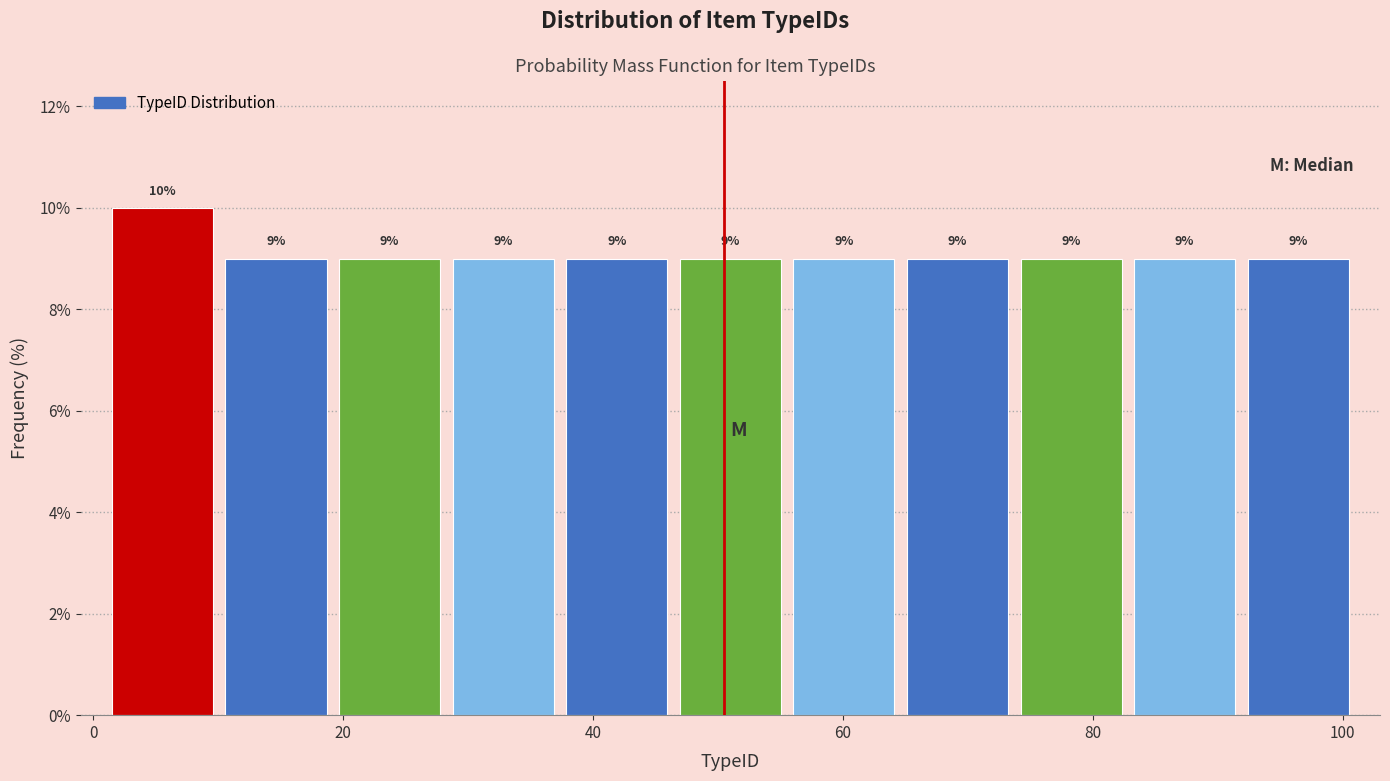

Reading left to right, list every bar in this chart as the range it spans on the x-axis followed by its height. The bar edges are not printed on the chart, so give them approximately, as read against the axis.

2 to 10: 10
10 to 20: 9
20 to 28: 9
28 to 38: 9
38 to 46: 9
46 to 56: 9
56 to 64: 9
64 to 74: 9
74 to 82: 9
82 to 92: 9
92 to 102: 9